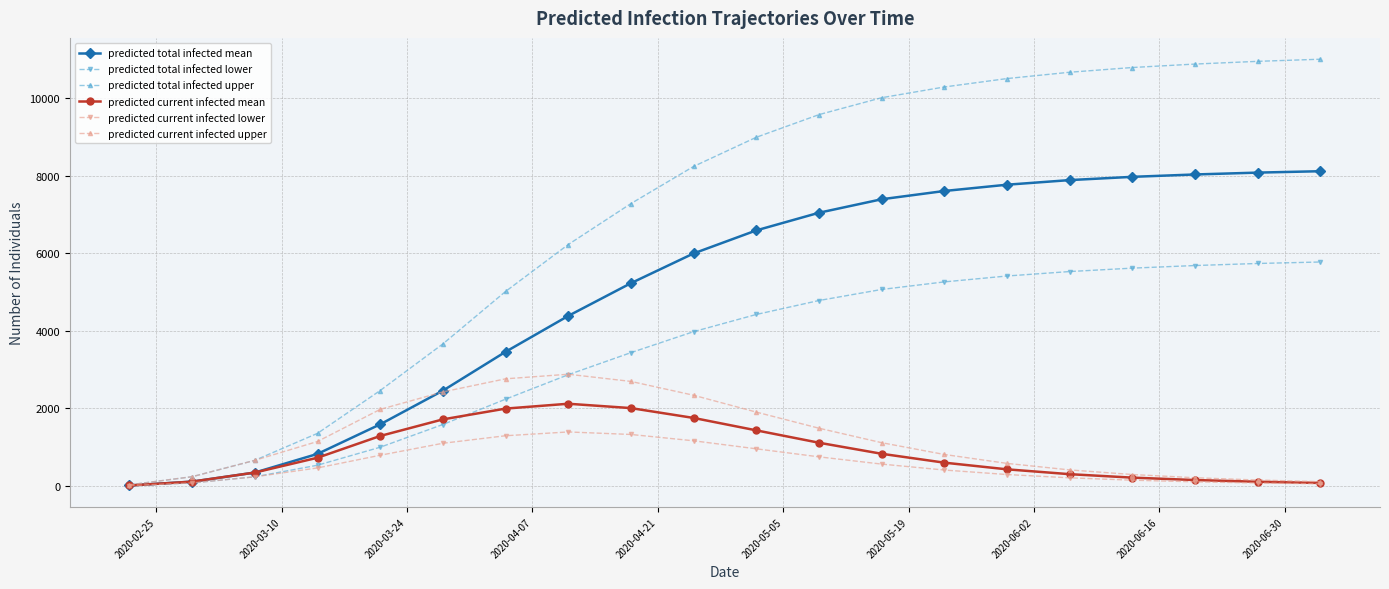

What is the maximum value for predicted total infected lower?

5776